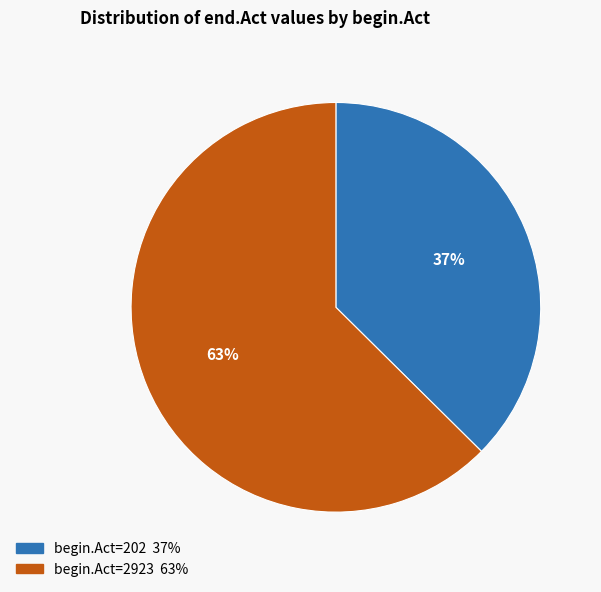

To the nearest percent, what is the average slice percentage?

50%